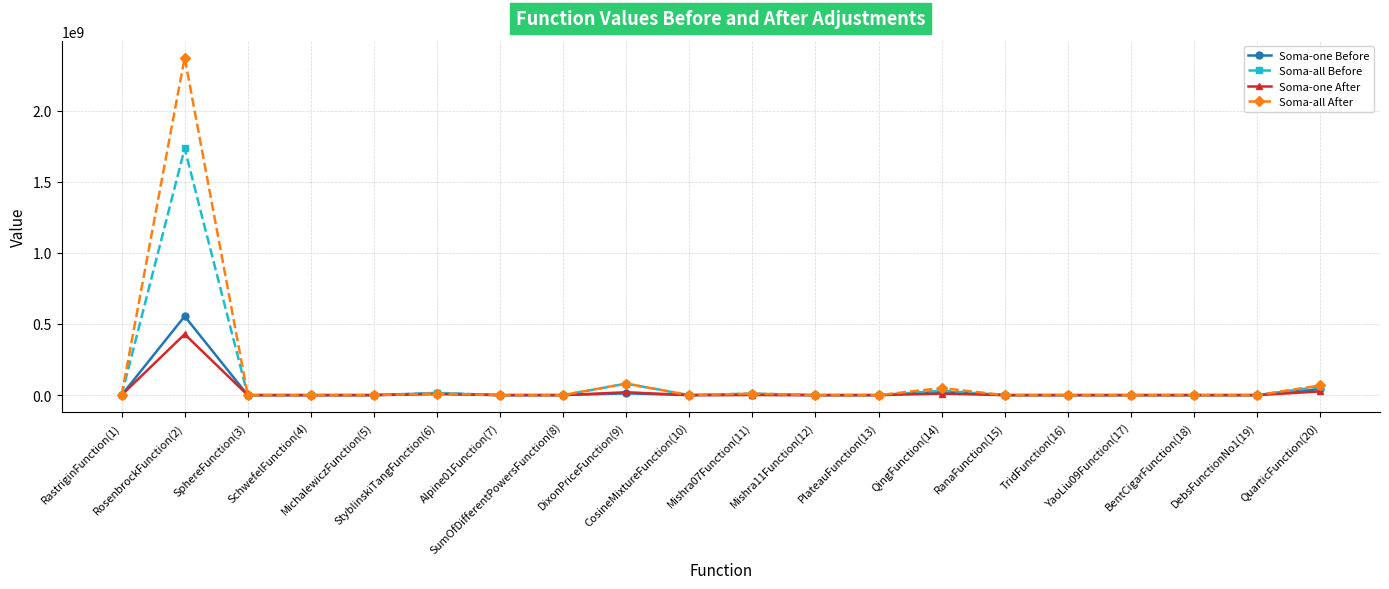

Which series has the widest spread of values?

Soma-all After